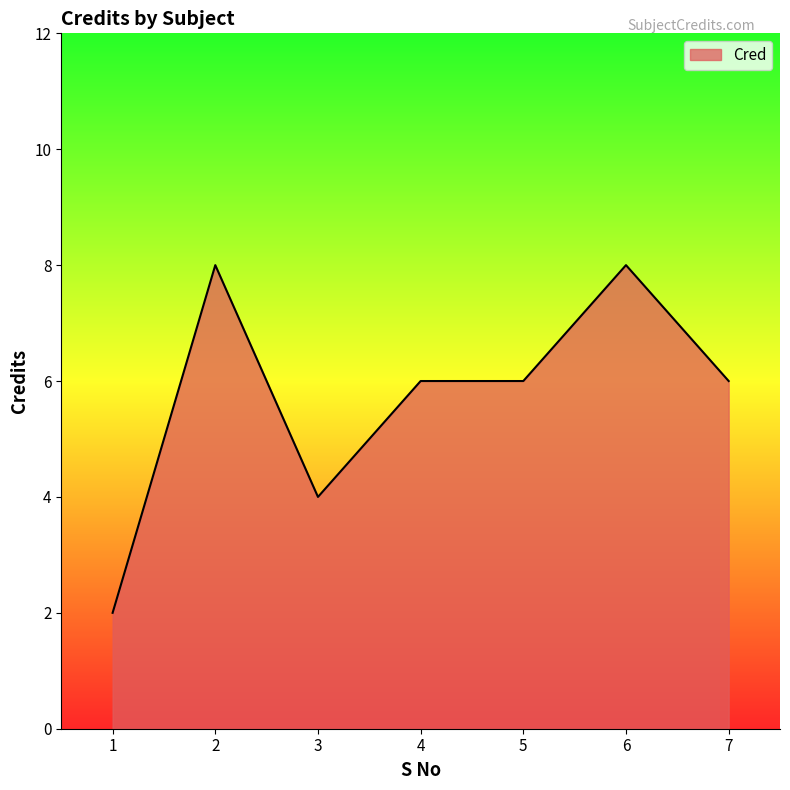

At which category does the data reach its first local peak?

2